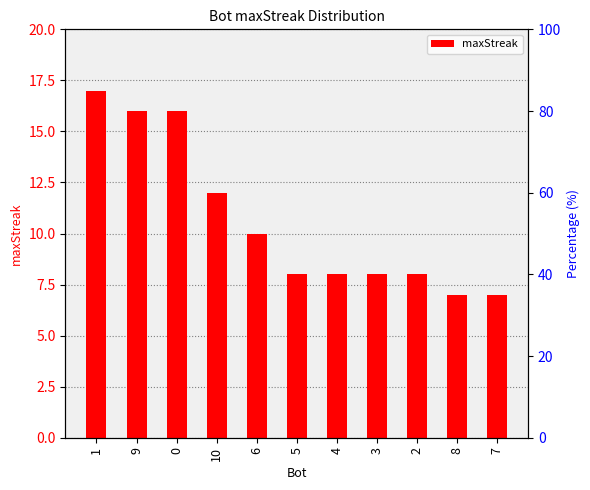

What is the sum of the values at 2 and 3?

16